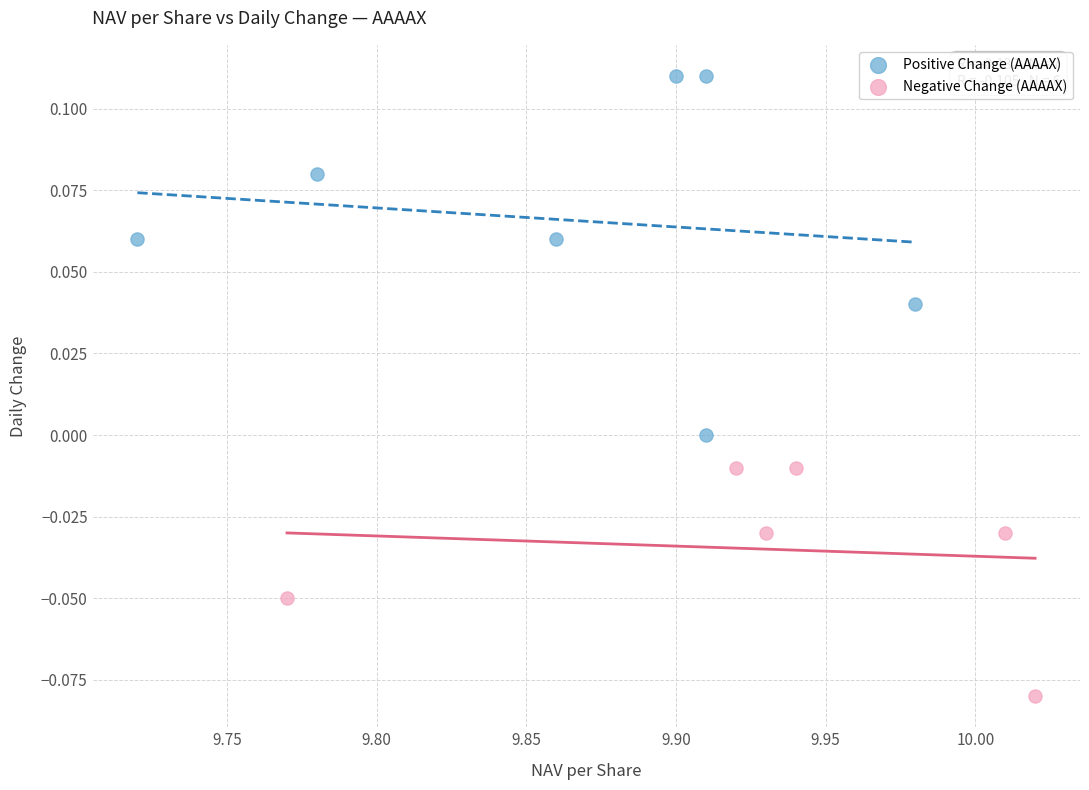

Which series has the largest Y range (max minus min)?

Positive Change (AAAAX)